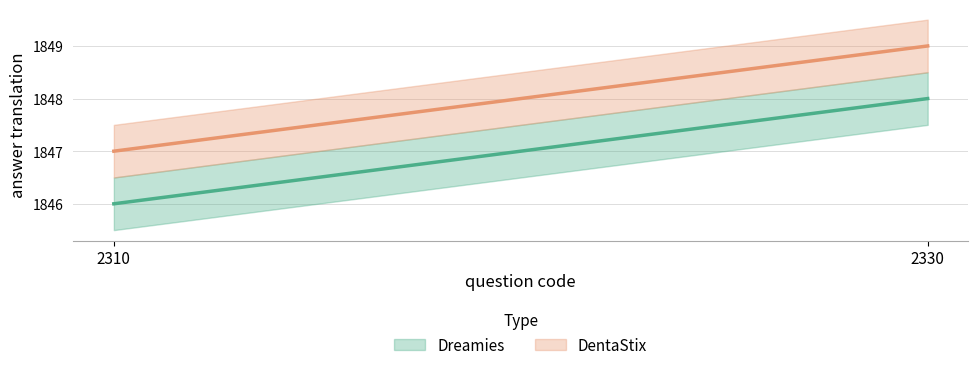

At which label is DentaStix closest to 1848?

2310